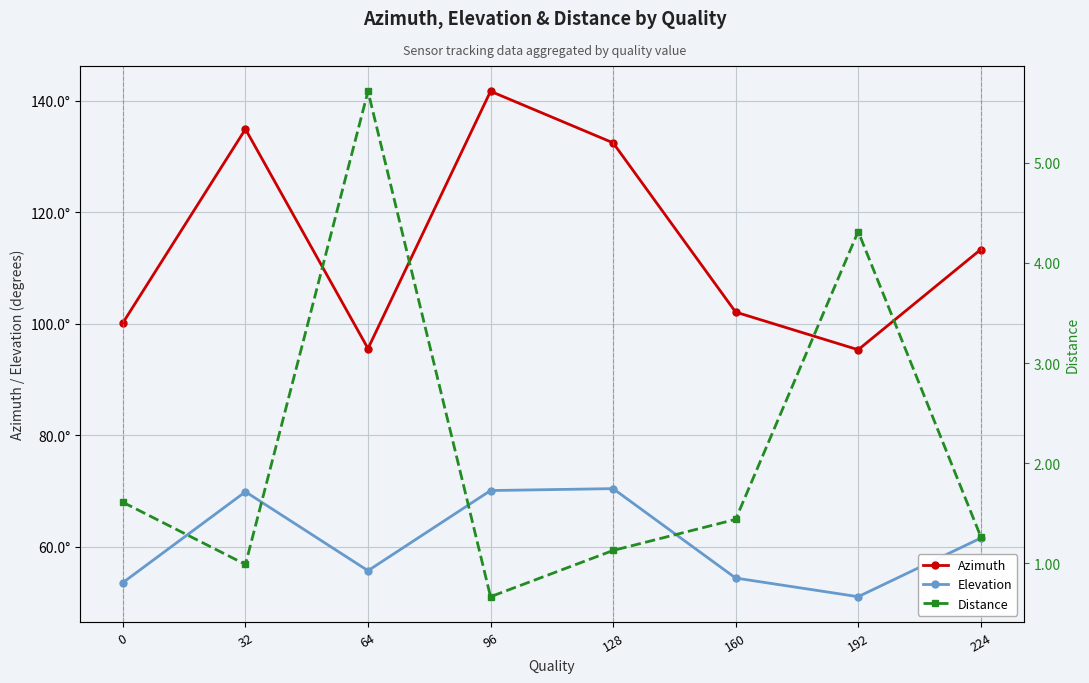

True or false: Elevation has more than 0 points higher than both neighbors.

True